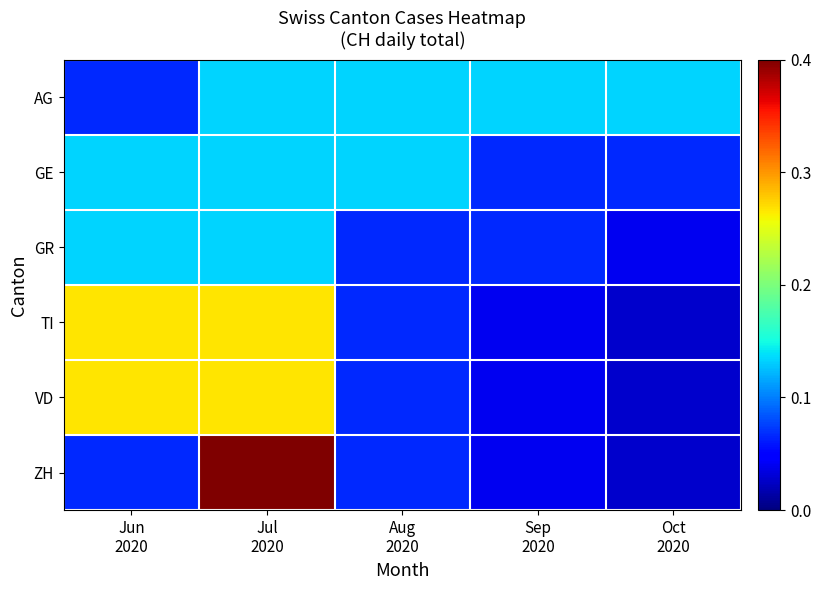

Which has a higher value, Jun
2020 or Oct
2020?

Oct
2020